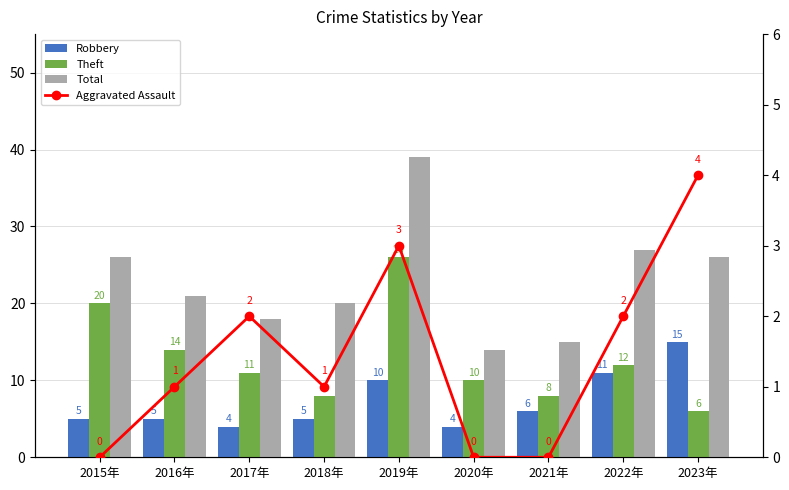

Is the value of Robbery at 2022年 greater than the value of Theft at 2017年?

No